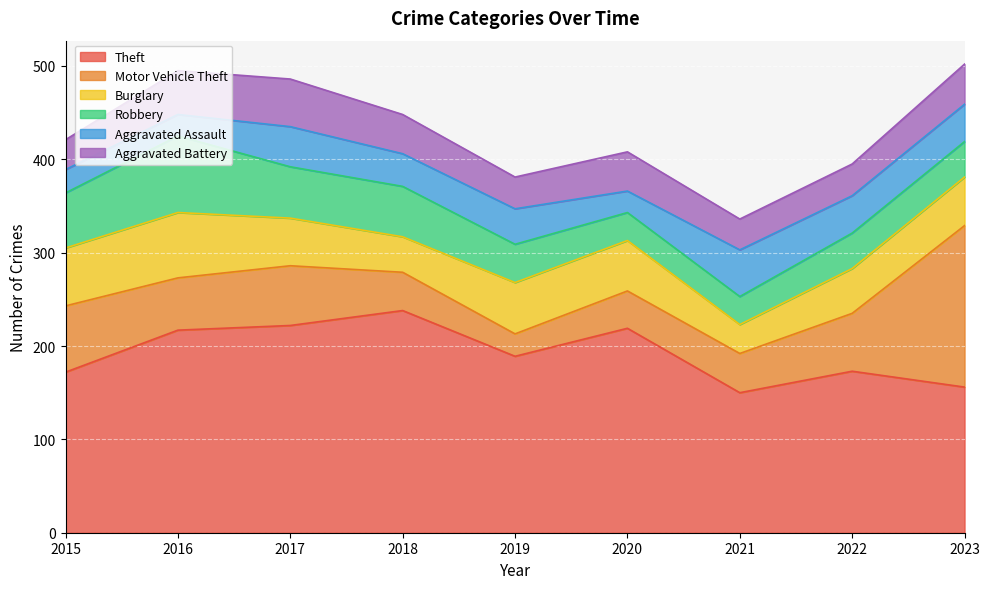

What is the value of the Burglary point at the 9th from the left?

52